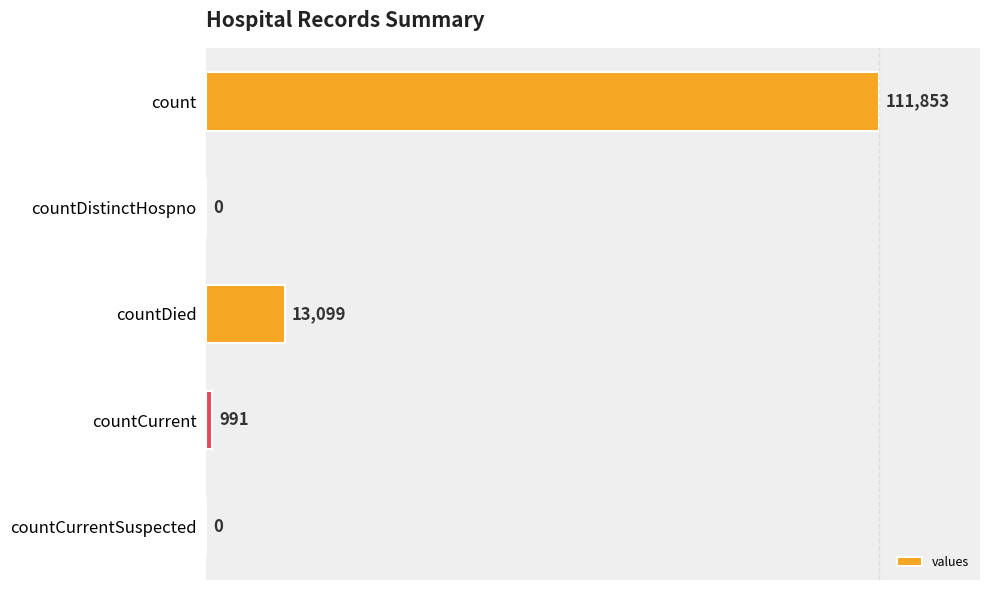

What is the sum of the values at countCurrent and countDied?

14090